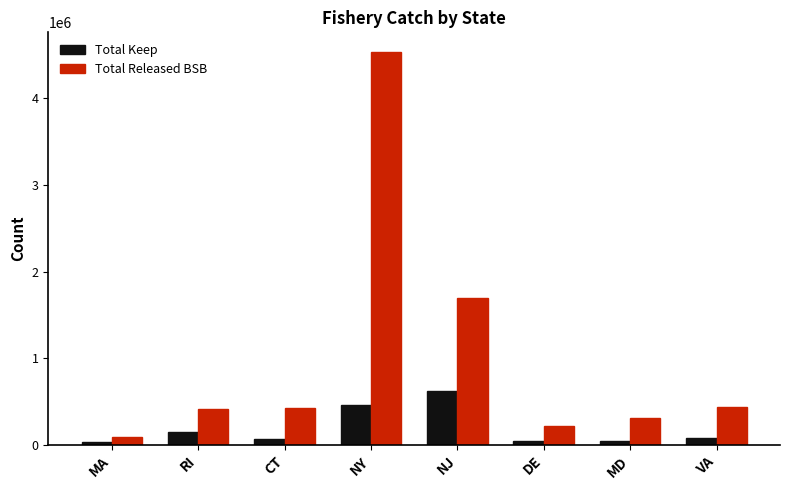

What is the difference between the highest and lowest values at NY?

4068106.4